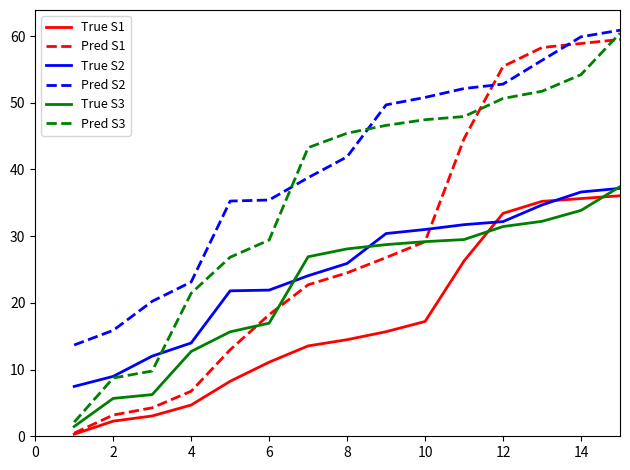

Does the chart have visible grid lines?

No